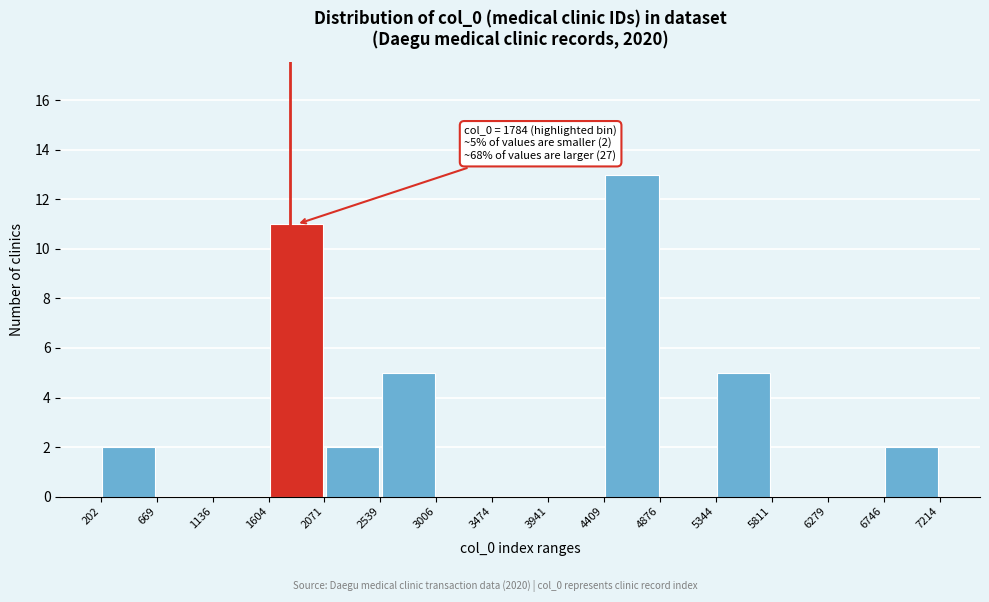

Which range on the x-axis has the tallest bar?

4409 to 4876